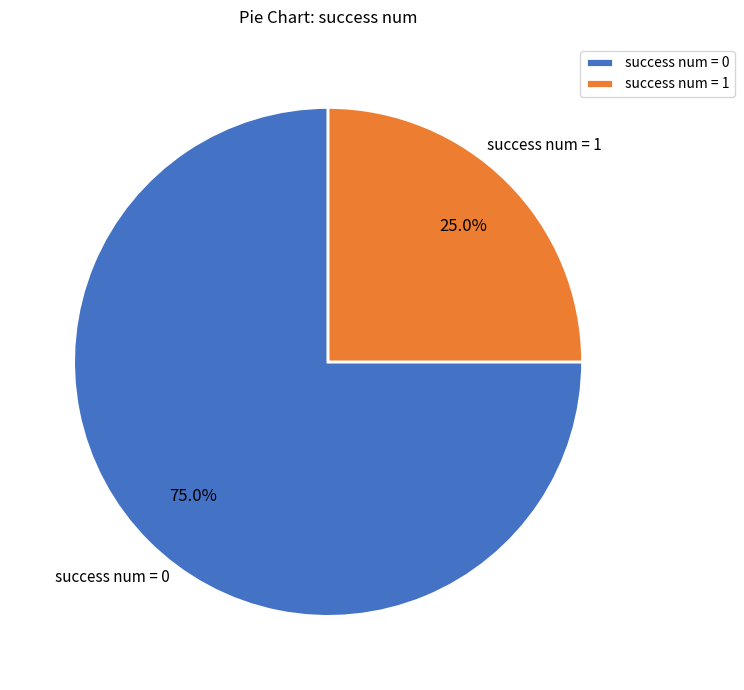

What percentage do success num = 1 and success num = 0 together represent?

100.0%